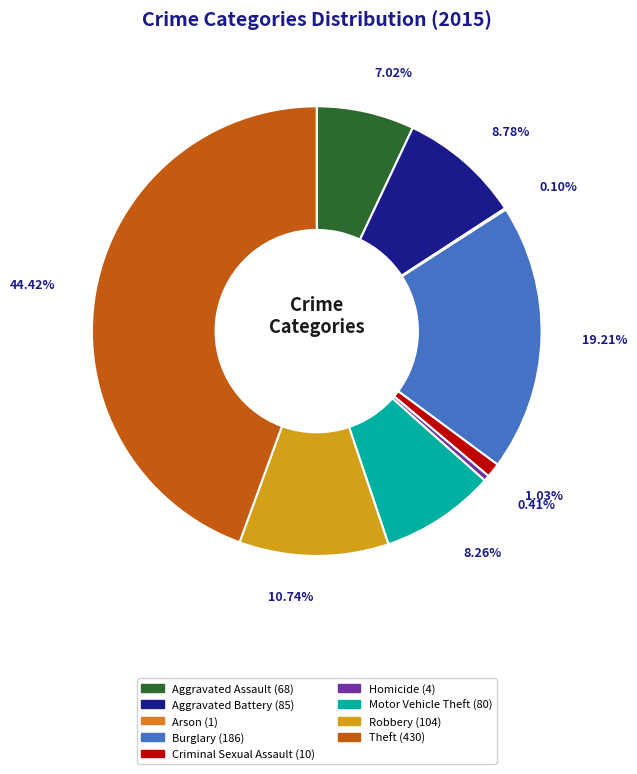

What is the total percentage of Motor Vehicle Theft and Aggravated Assault?

15.3%